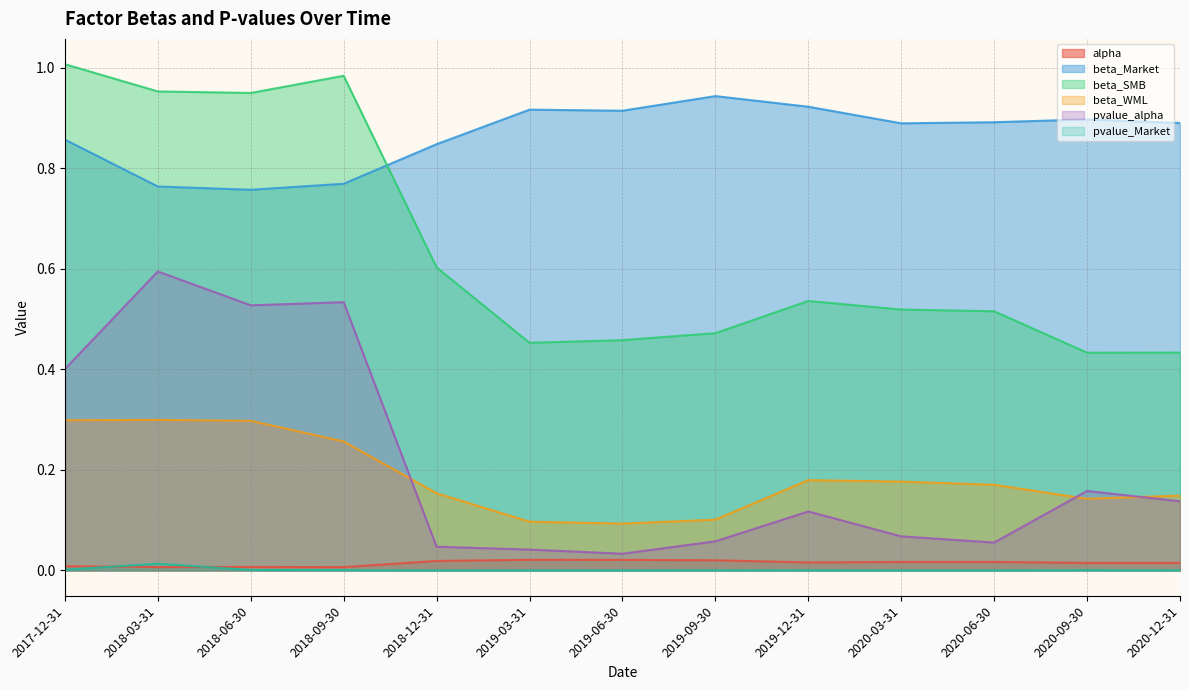

At 2020-03-31, list the series in order from largest to smallest.

beta_Market, beta_SMB, beta_WML, pvalue_alpha, alpha, pvalue_Market